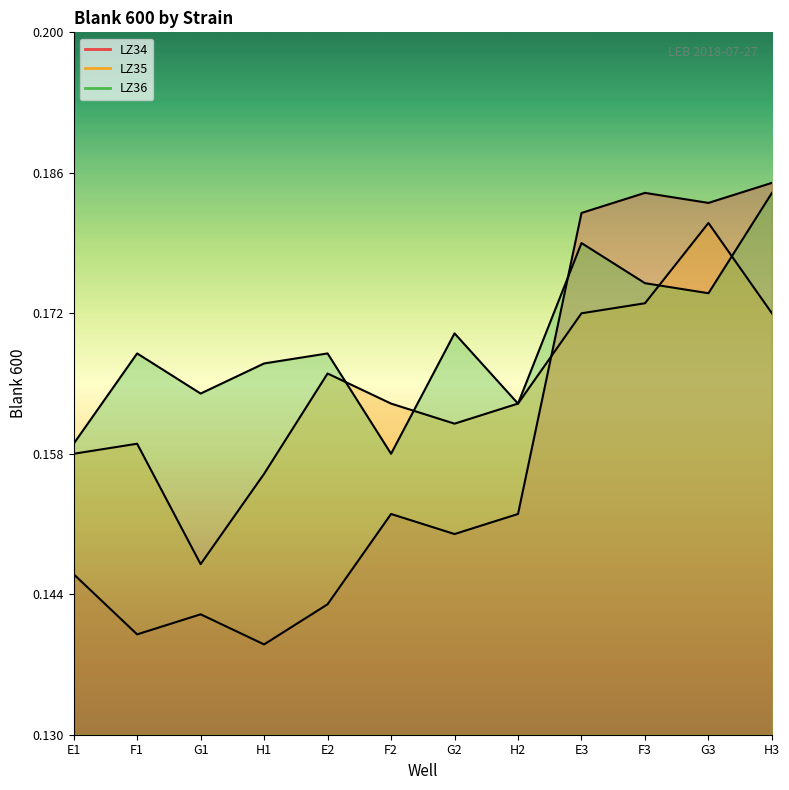

Rank the series by their average value, from highest to lowest.

LZ36, LZ35, LZ34